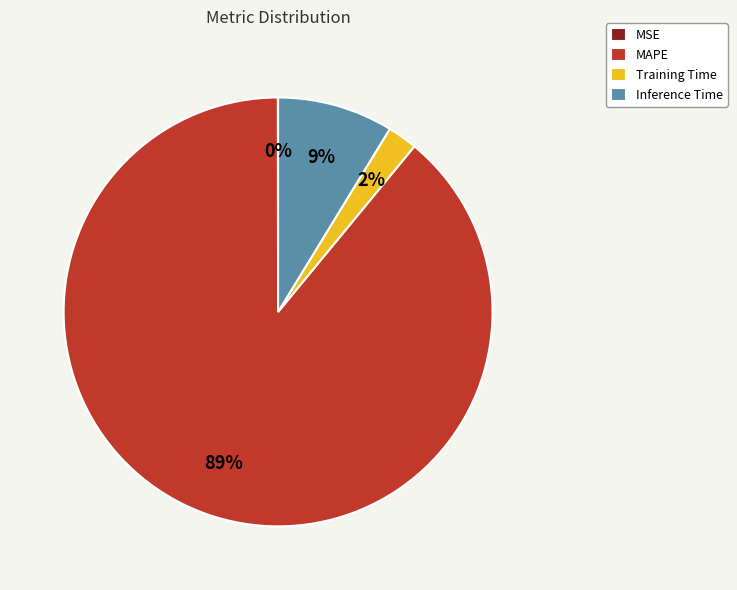

True or false: Inference Time accounts for 1% of the total.

False